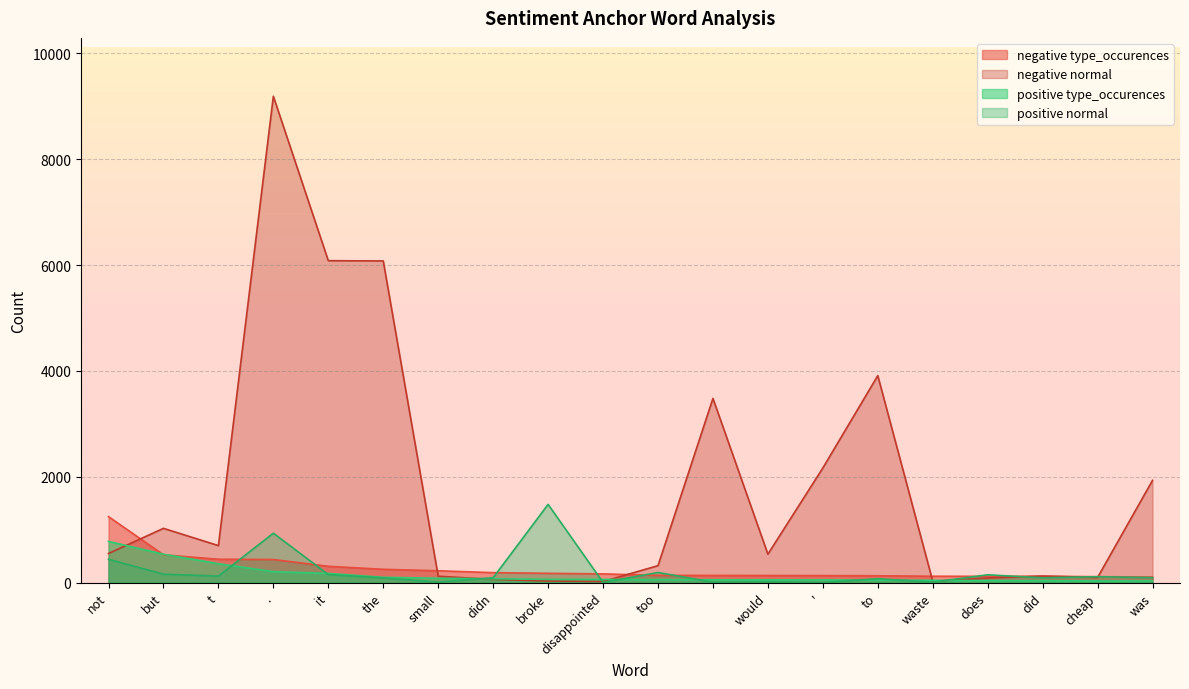

Rank the series at ' from lowest to highest value.

positive normal, positive type_occurences, negative type_occurences, negative normal